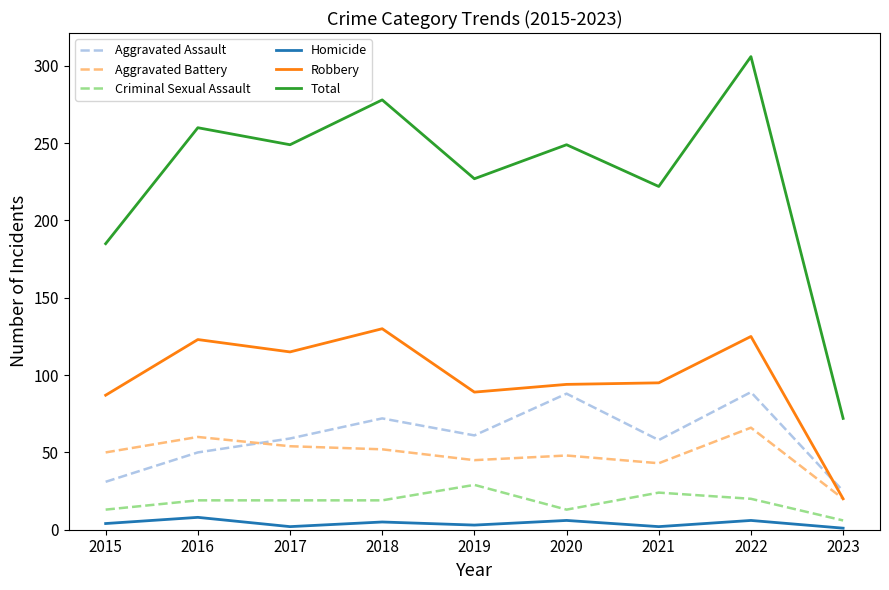

Is the value of Total at 2017 greater than the value of Aggravated Battery at 2023?

Yes